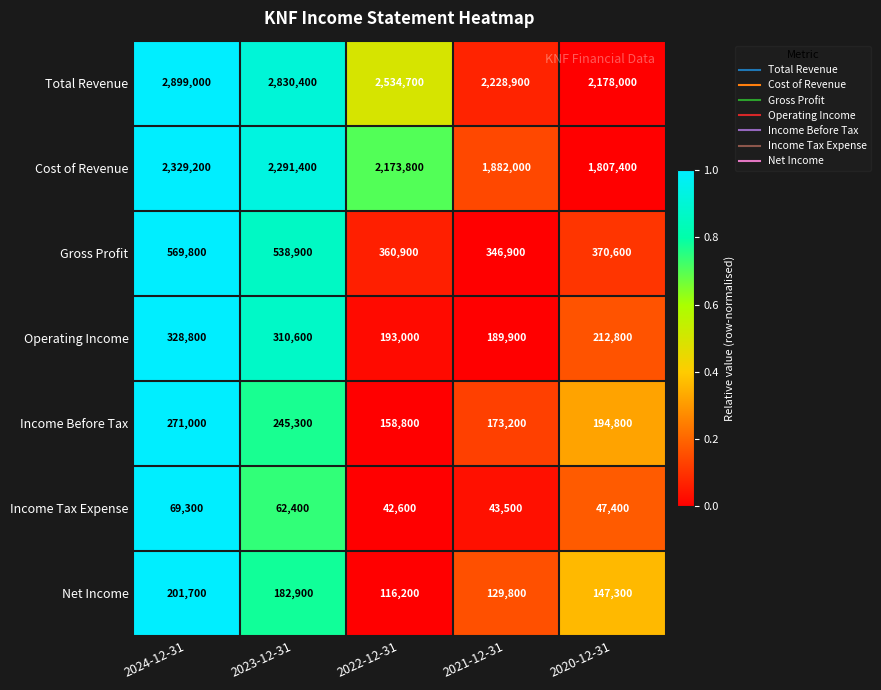

True or false: Cost of Revenue has a value of 2173800 at 2022-12-31.

True